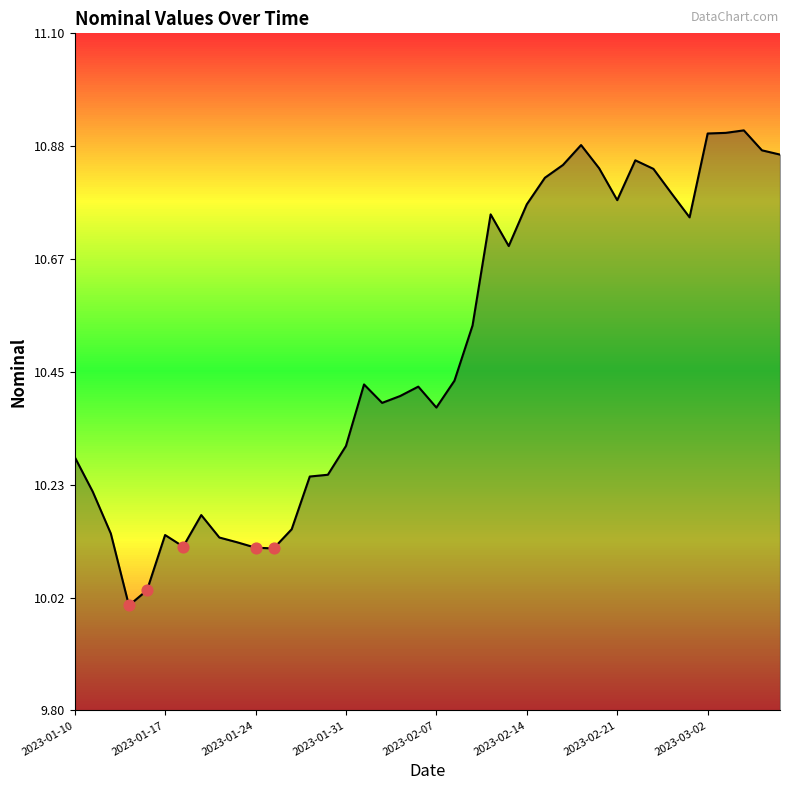

What is the difference between the maximum and minimum values?

0.9